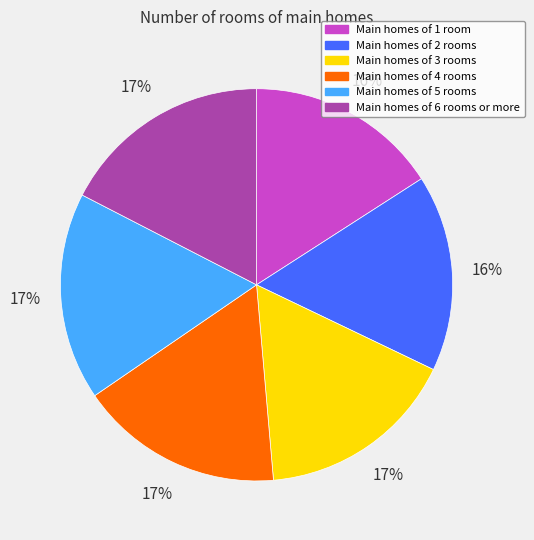

To the nearest percent, what is the average slice percentage?

17%